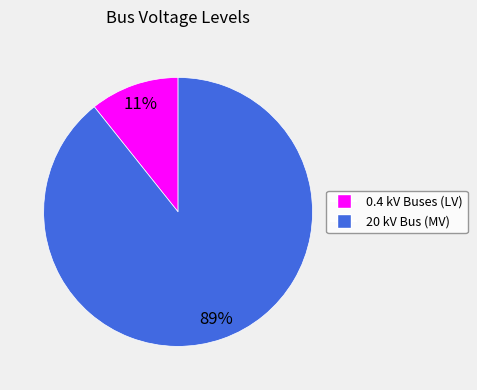

To the nearest percent, what is the average slice percentage?

50%